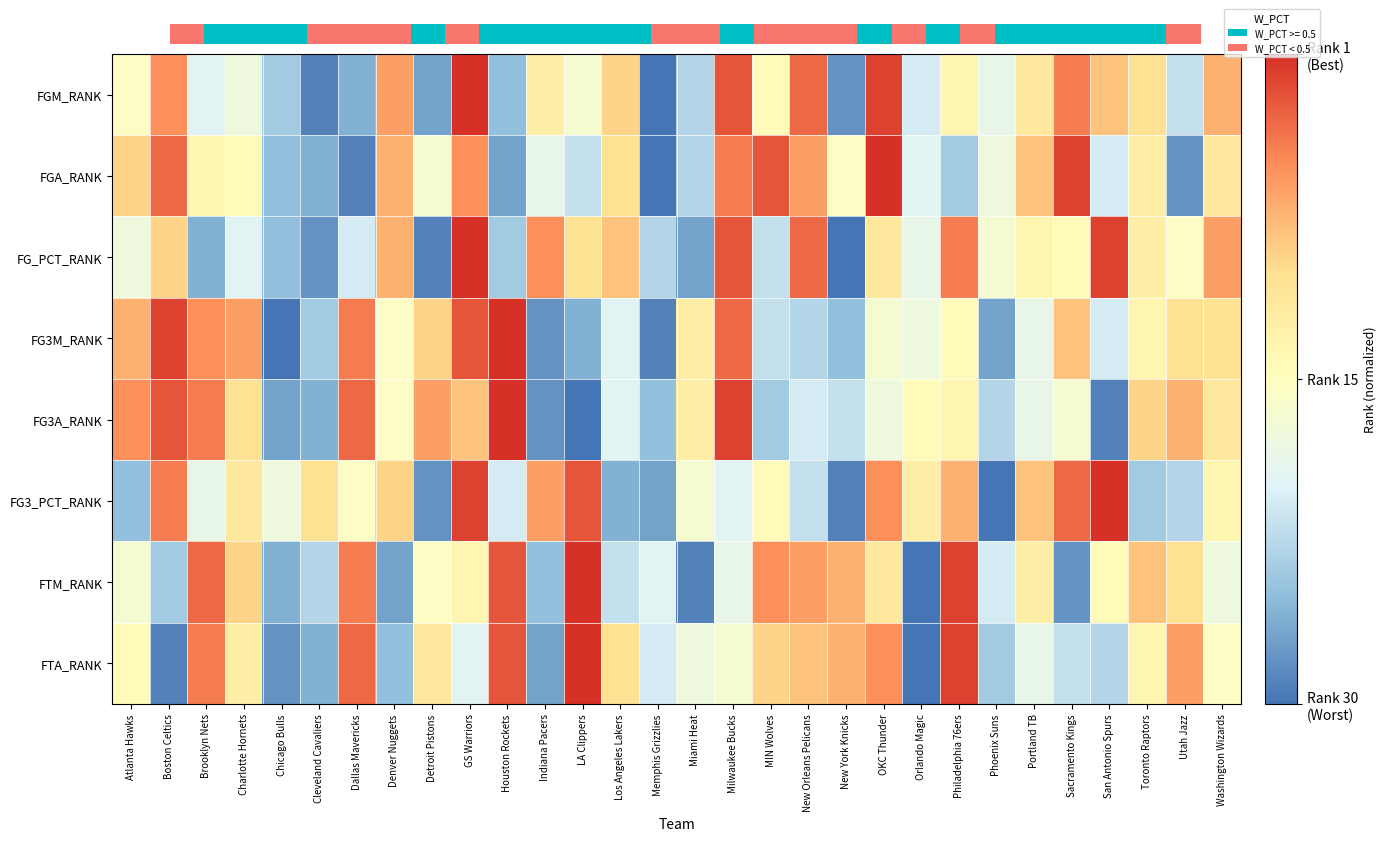

Read the FTA_RANK value at Houston Rockets.

0.9